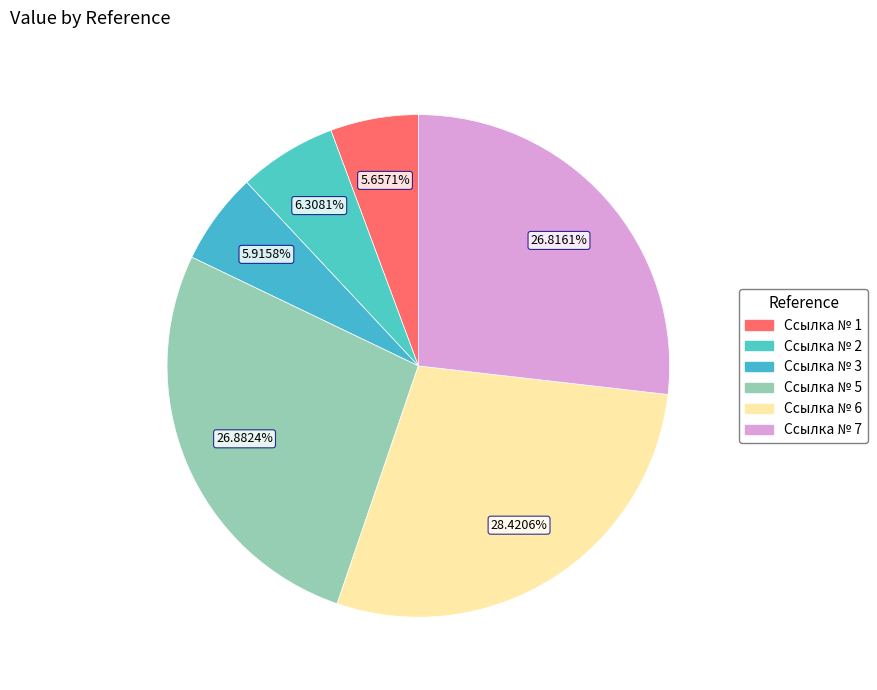

True or false: Ссылка № 2 accounts for 6% of the total.

True